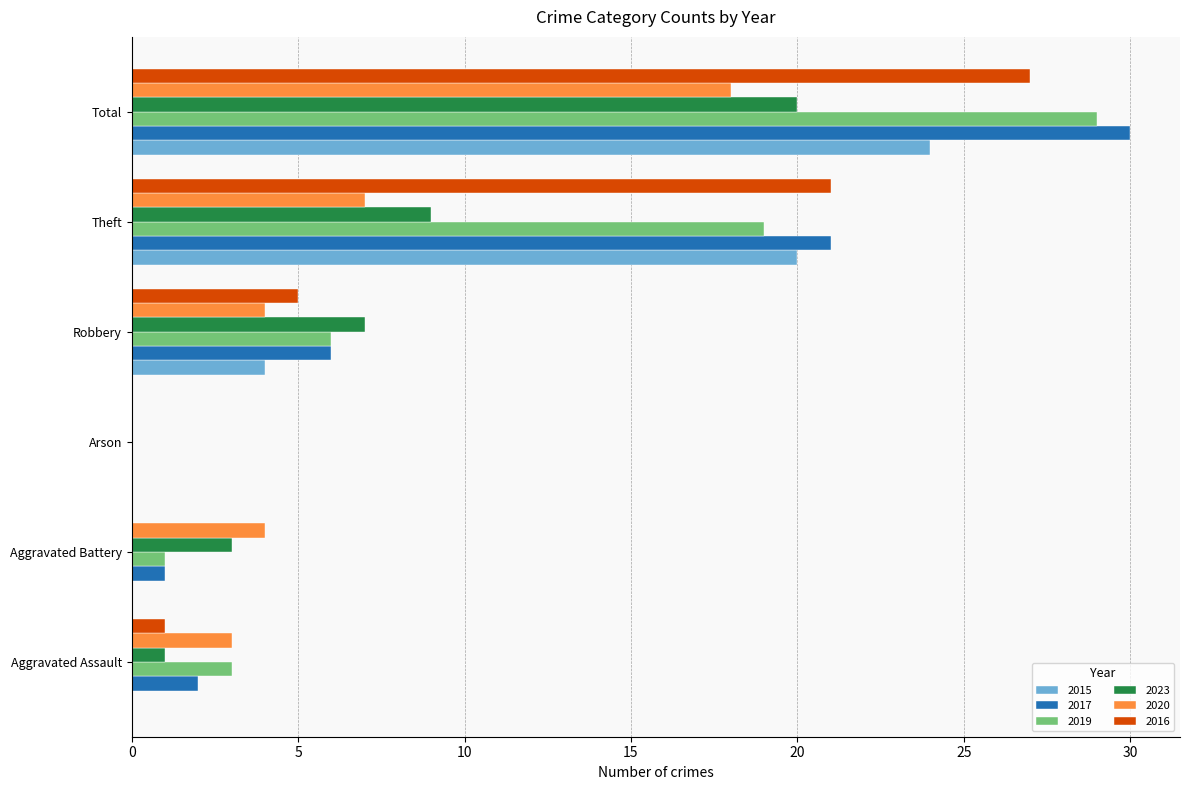

The value of 2023 at Aggravated Assault is 1. True or false?

True